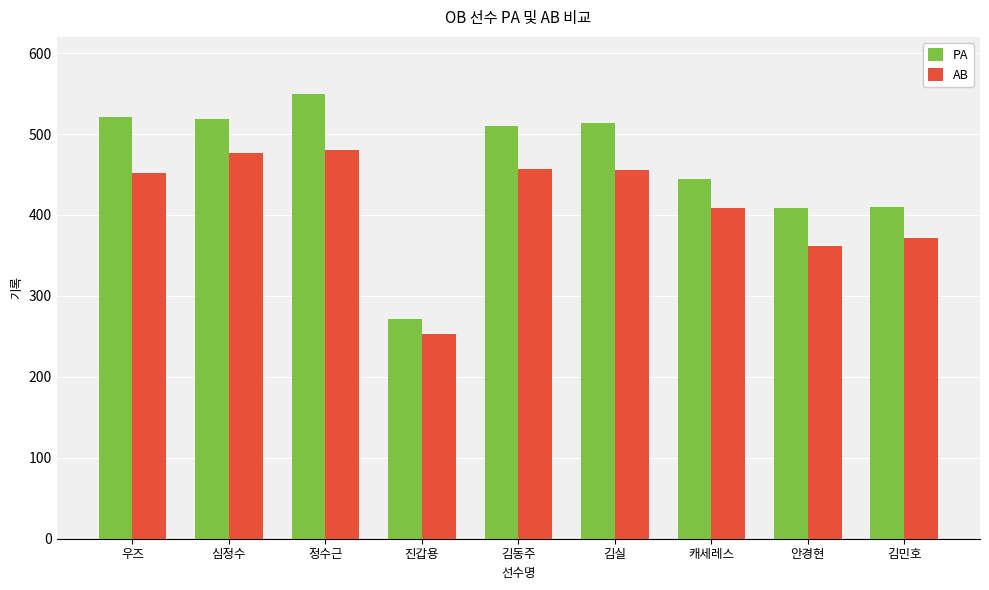

Count the number of categories in the chart.

9